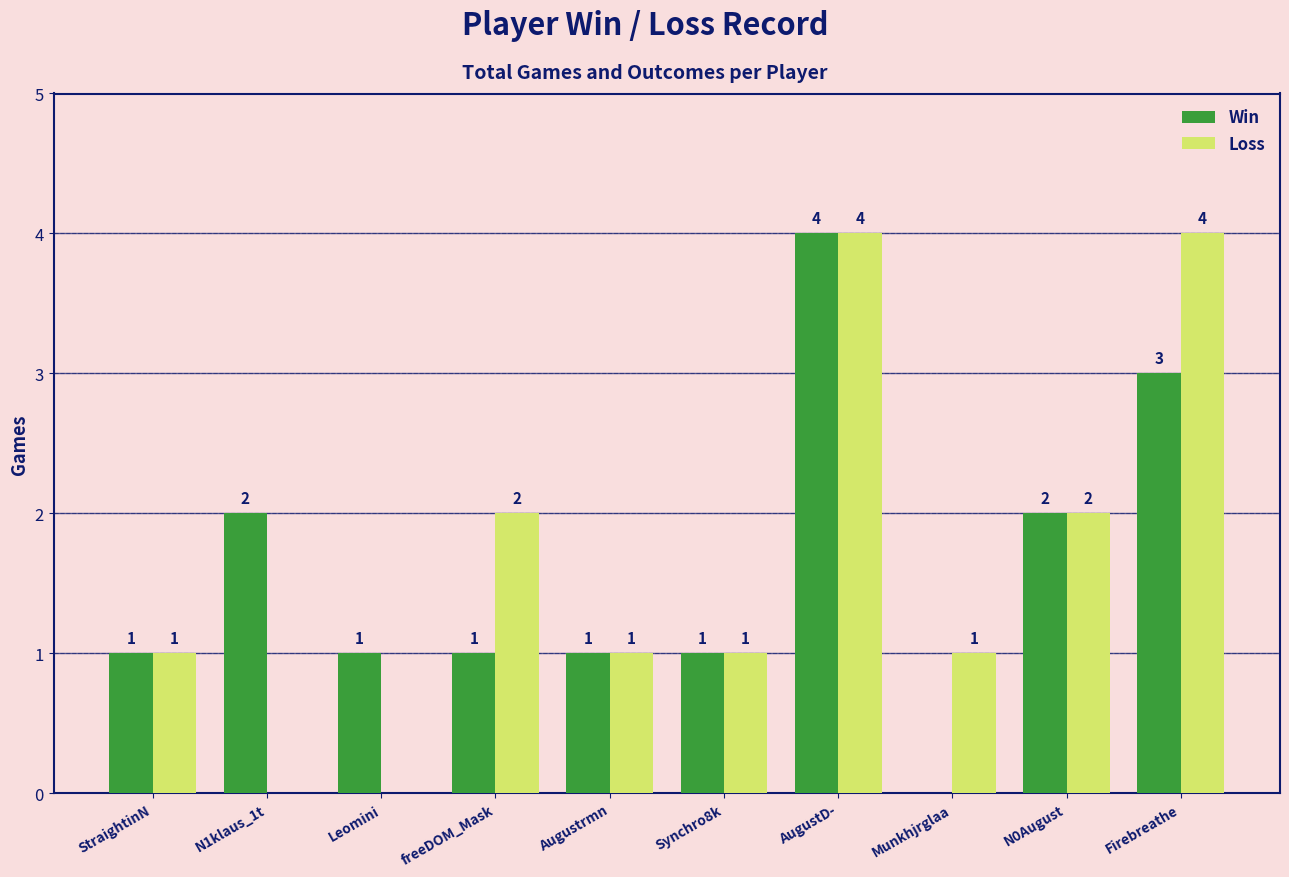

What are all the series names shown in the legend?

Win, Loss